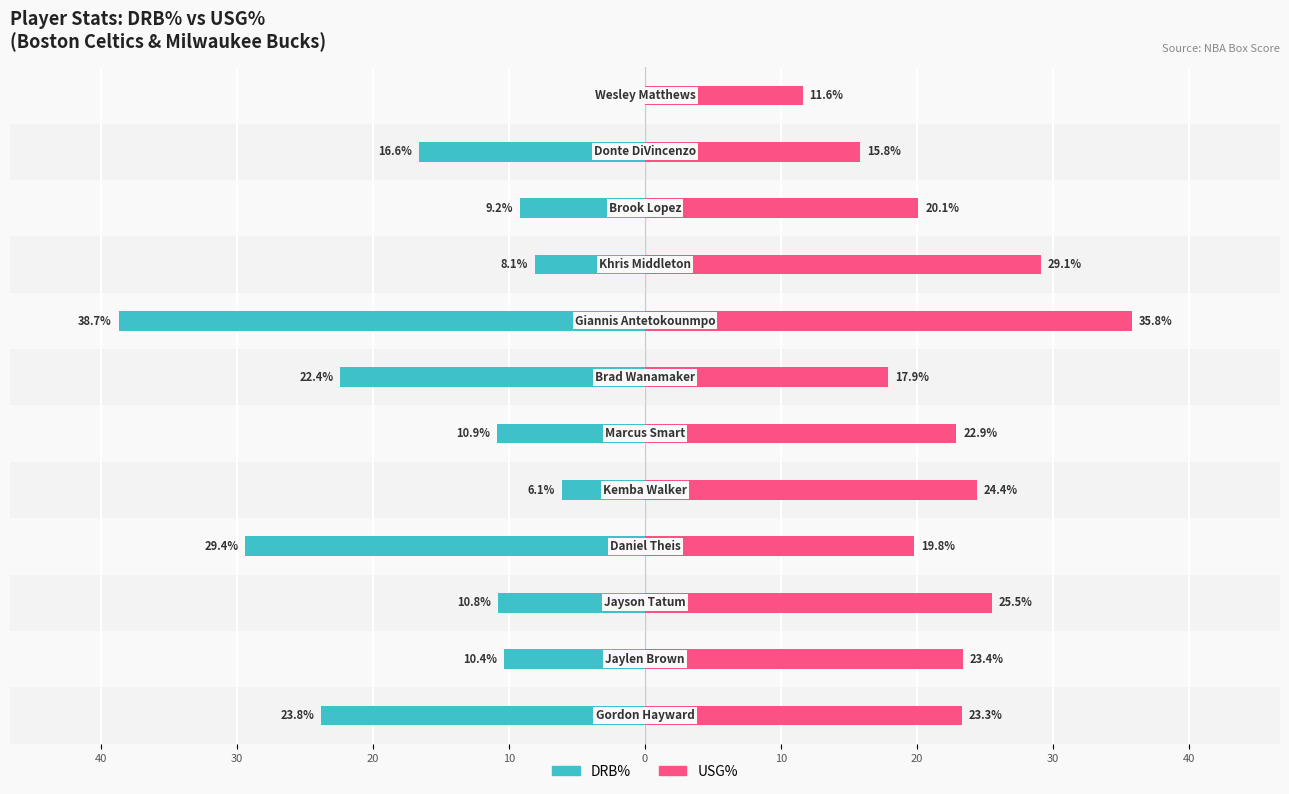

How many values in the DRB% series are below -10?

8